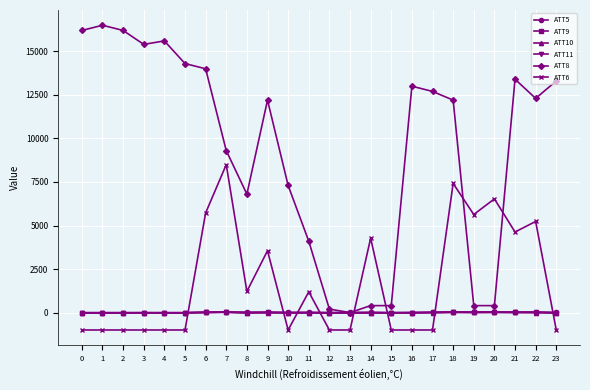

Which series has the largest total across all categories?

ATT8